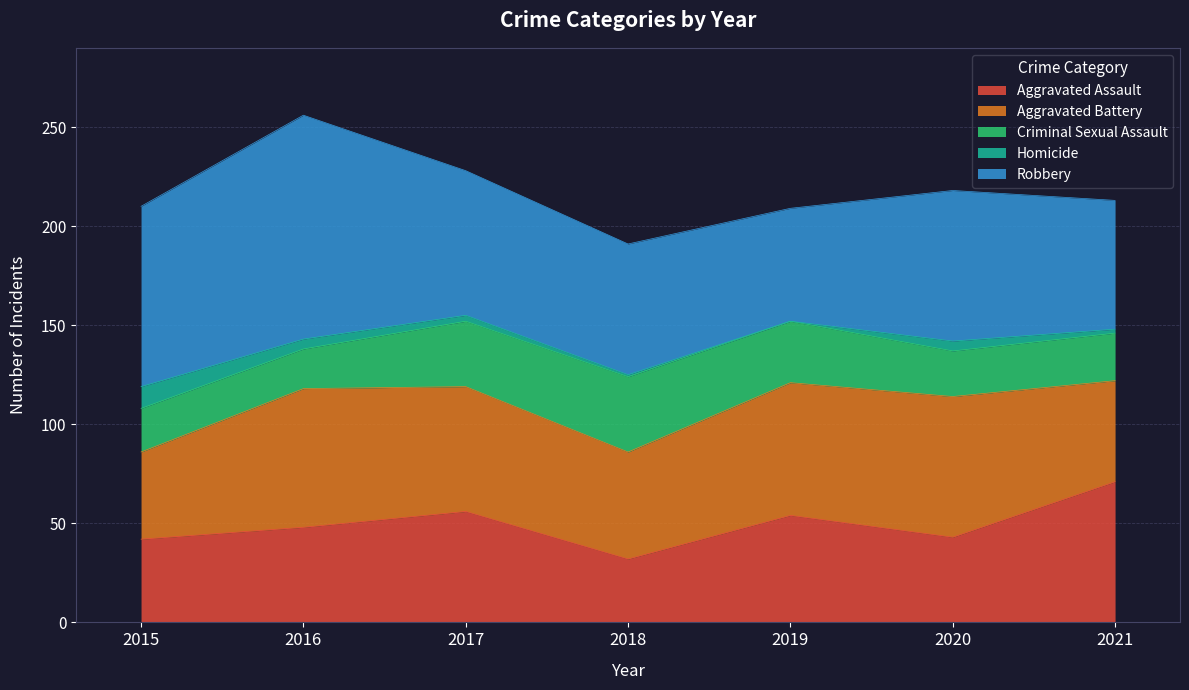

At 2015, list the series in order from smallest to largest.

Homicide, Criminal Sexual Assault, Aggravated Assault, Aggravated Battery, Robbery